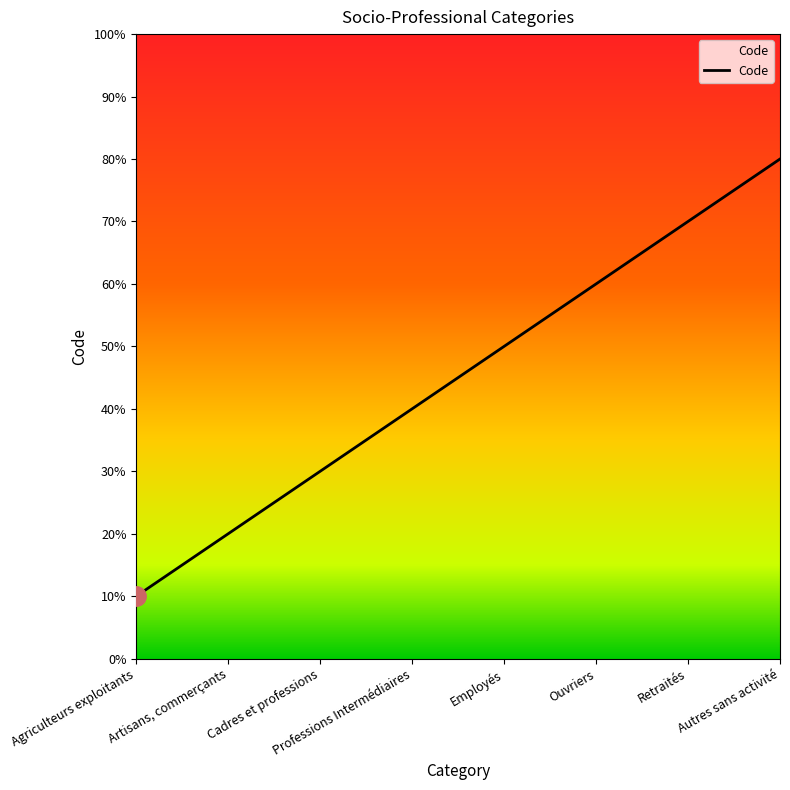

What position from the right is Autres sans activité?

1